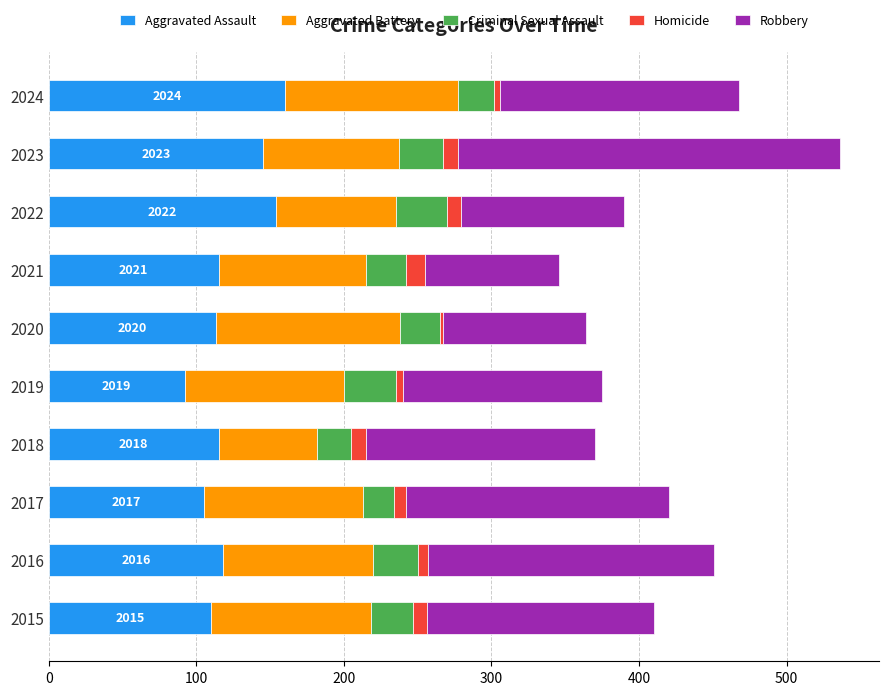

Which category has the lowest value in the Aggravated Assault series?

2019